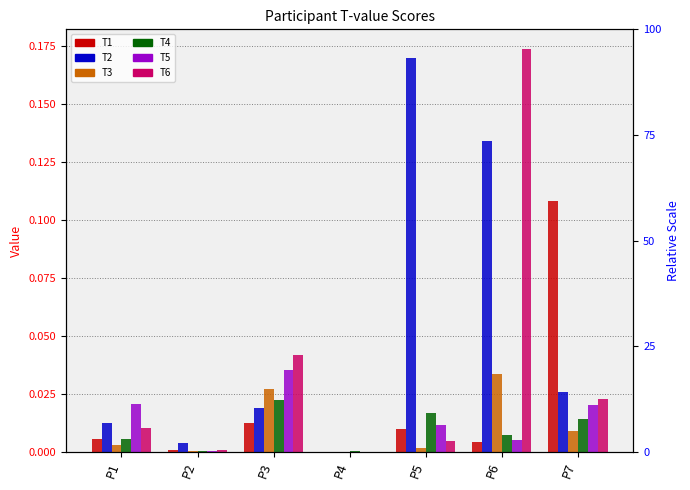

How many data points does each series have?

7